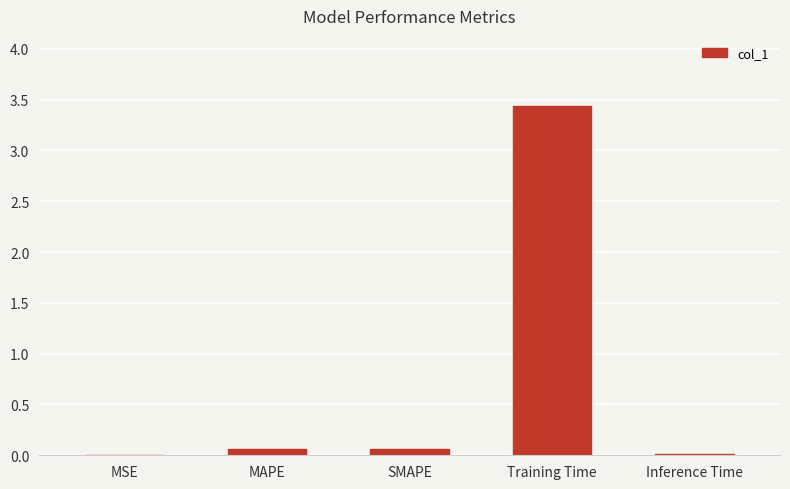

What is the sum of all values?

3.6